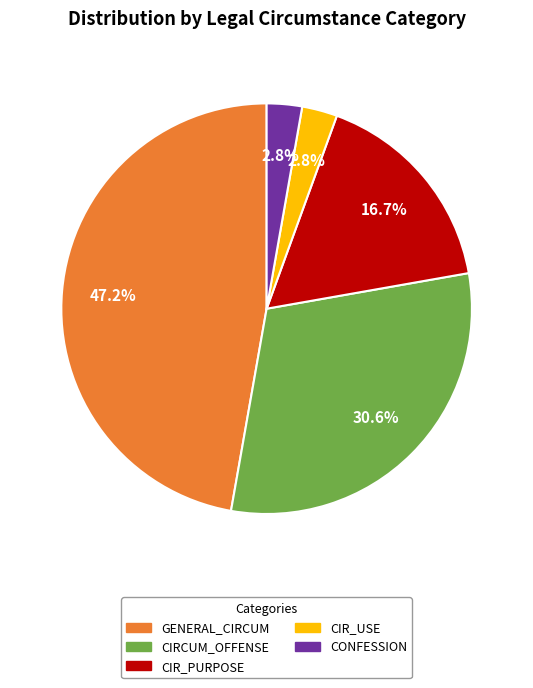

Does any single category account for the majority?

No